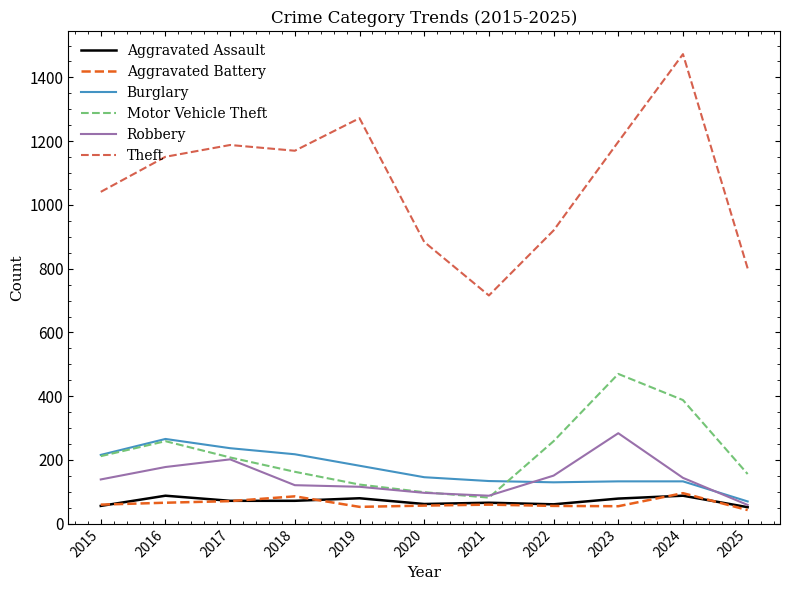

What are all the series names shown in the legend?

Aggravated Assault, Aggravated Battery, Burglary, Motor Vehicle Theft, Robbery, Theft